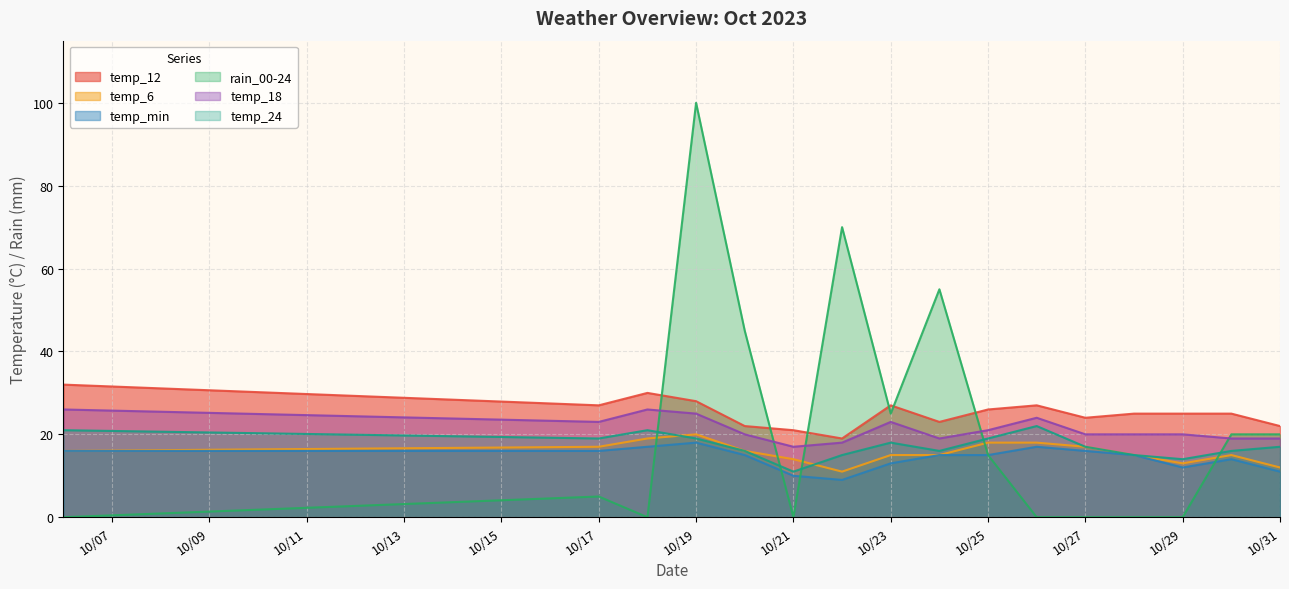

Which label corresponds to the largest value in the chart?

10/19